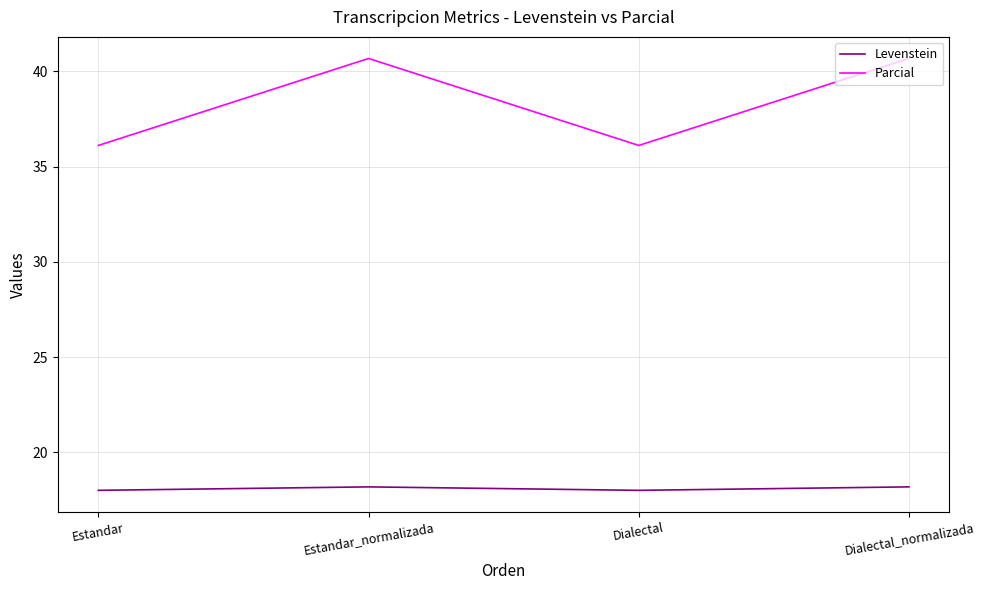

How many series are shown in this chart?

2